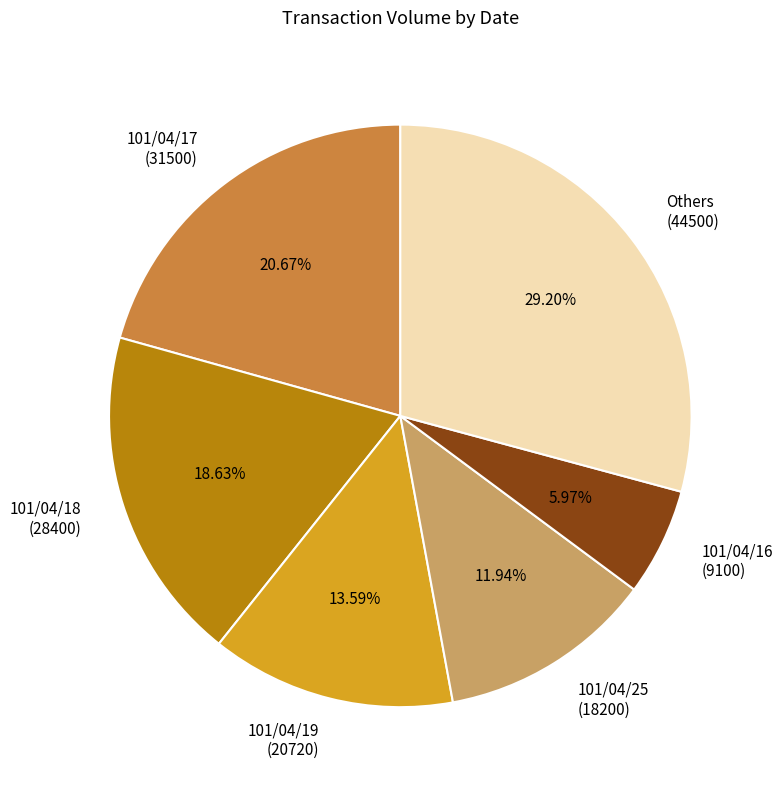

Approximately how many times larger is the value at 101/04/16 (9100) compared to 101/04/19 (20720)?

0.4